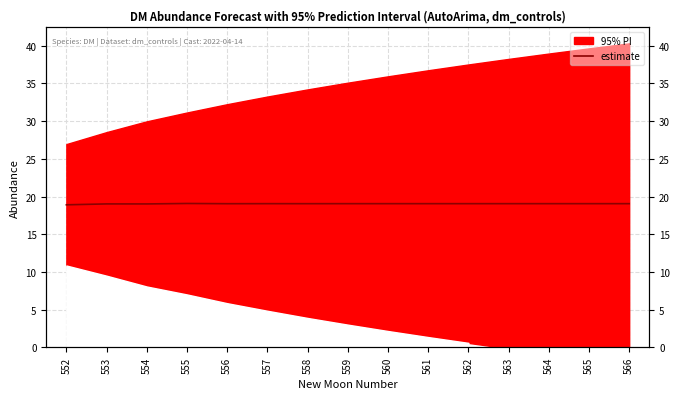

Does the chart have visible grid lines?

Yes